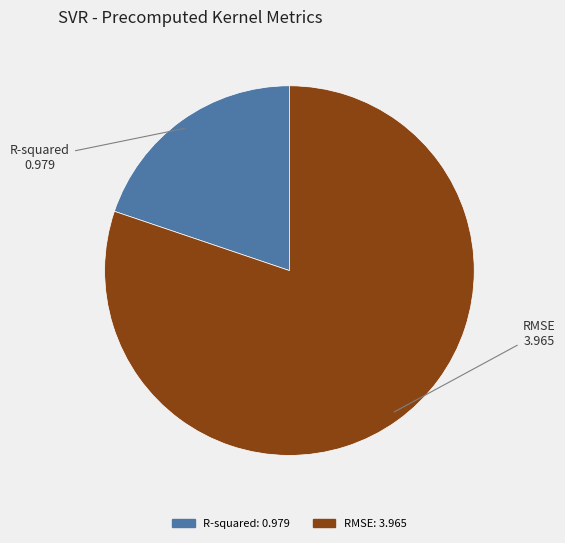

True or false: R-squared accounts for 20% of the total.

True